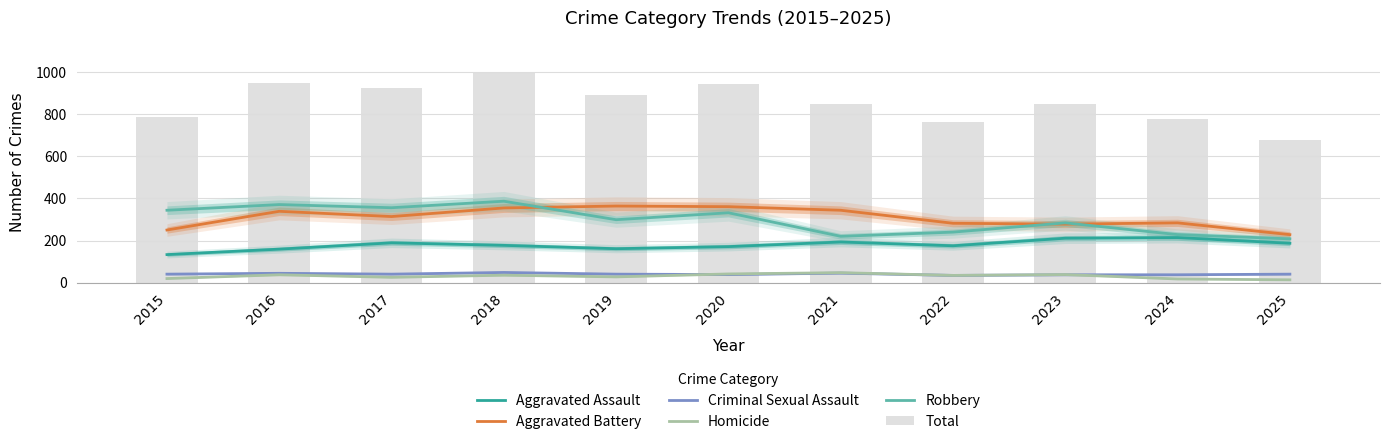

Are the bars grouped side by side (vs. stacked)?

Yes